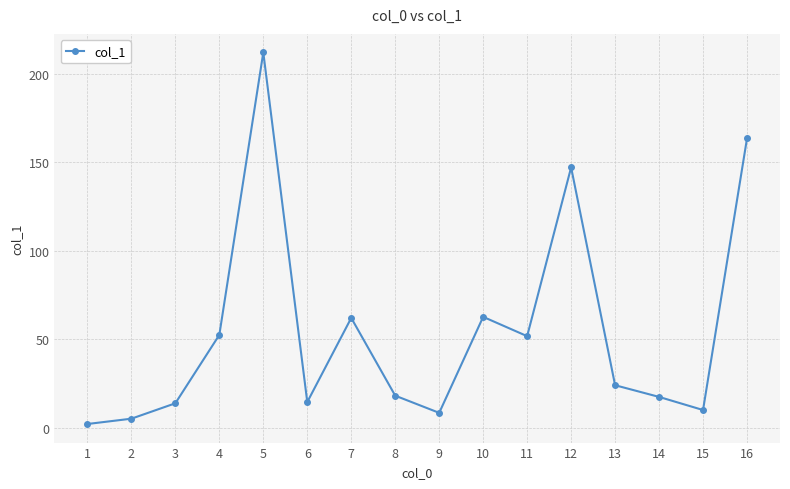

What is the value of the 7th point from the left?

62.1